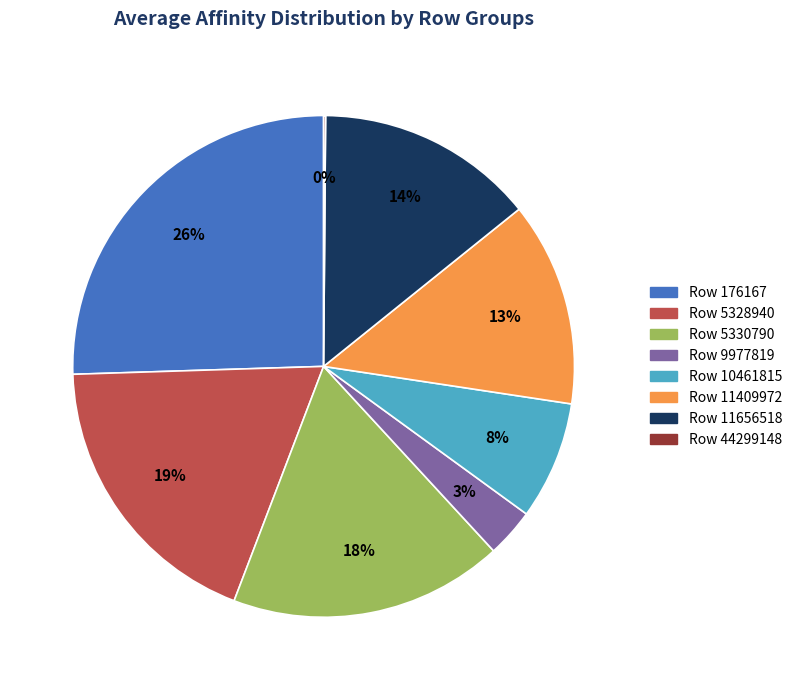

Does any single category account for the majority?

No